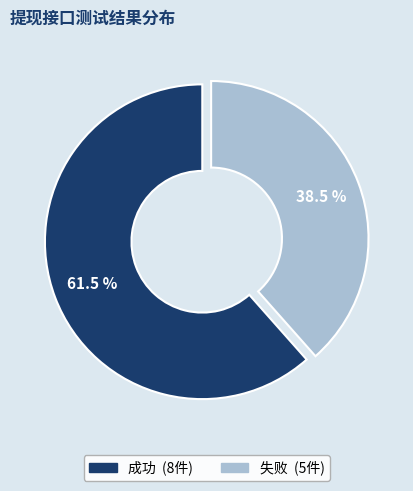

Approximately how many times larger is the value at 成功 compared to 失败?

1.6